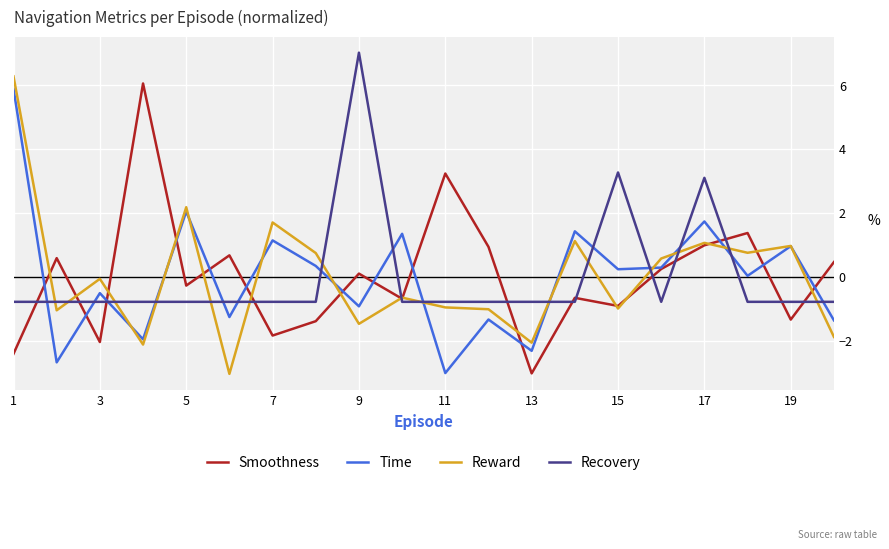

True or false: Recovery and Reward cross at least once.

True